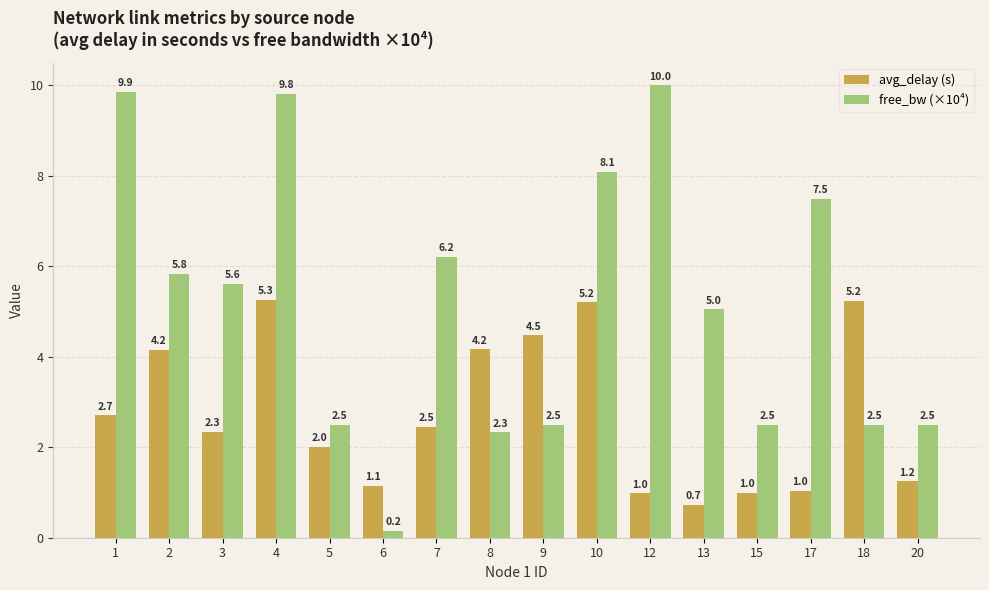

At which label does free_bw (×10⁴) reach its minimum?

6